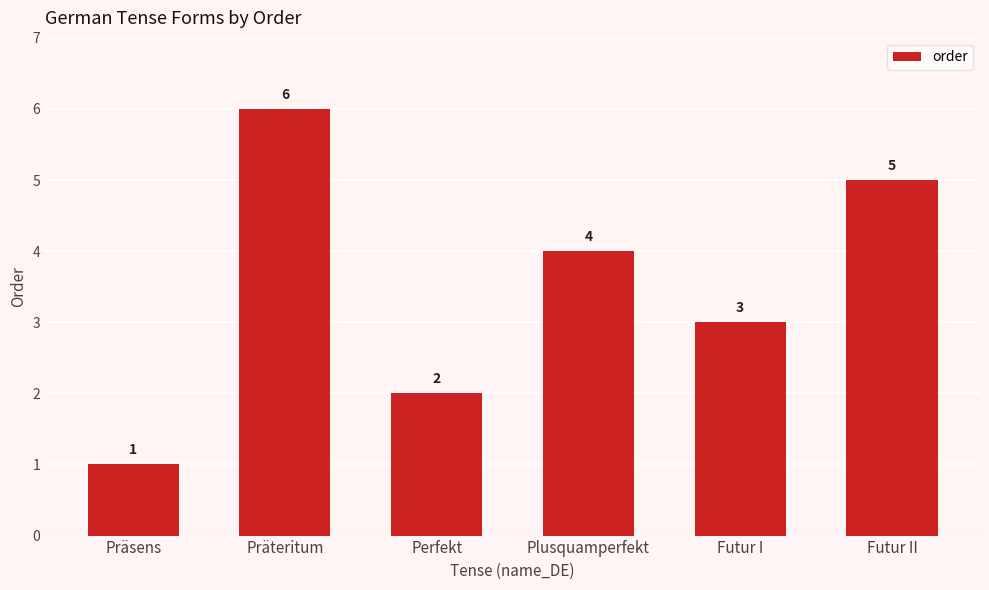

List the labels in order of value, largest first.

Präteritum, Futur II, Plusquamperfekt, Futur I, Perfekt, Präsens